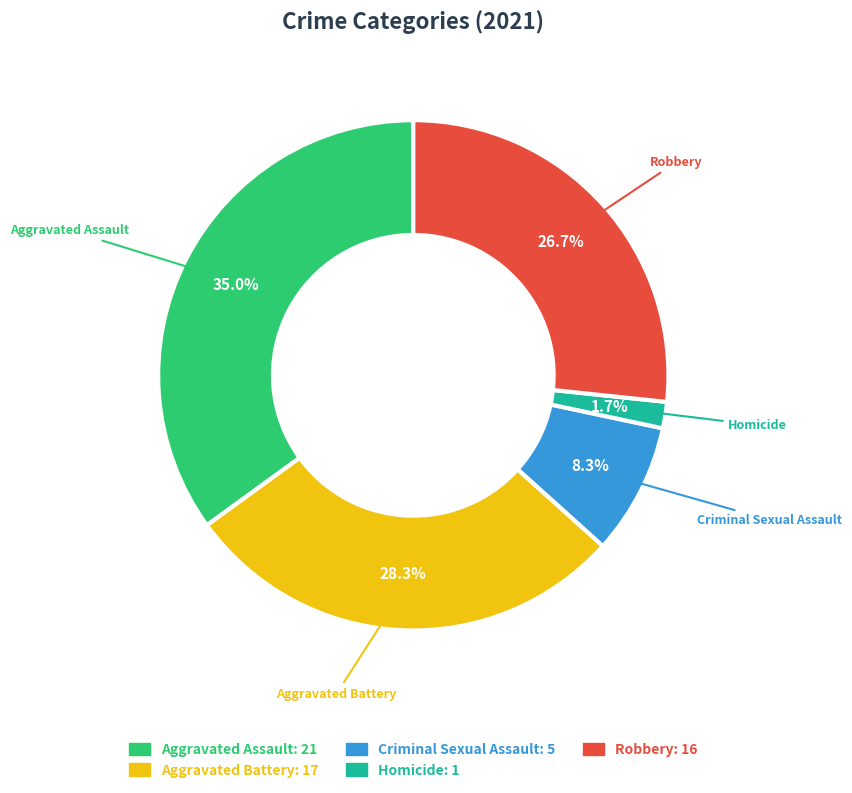

Which slice is the smallest?

Homicide